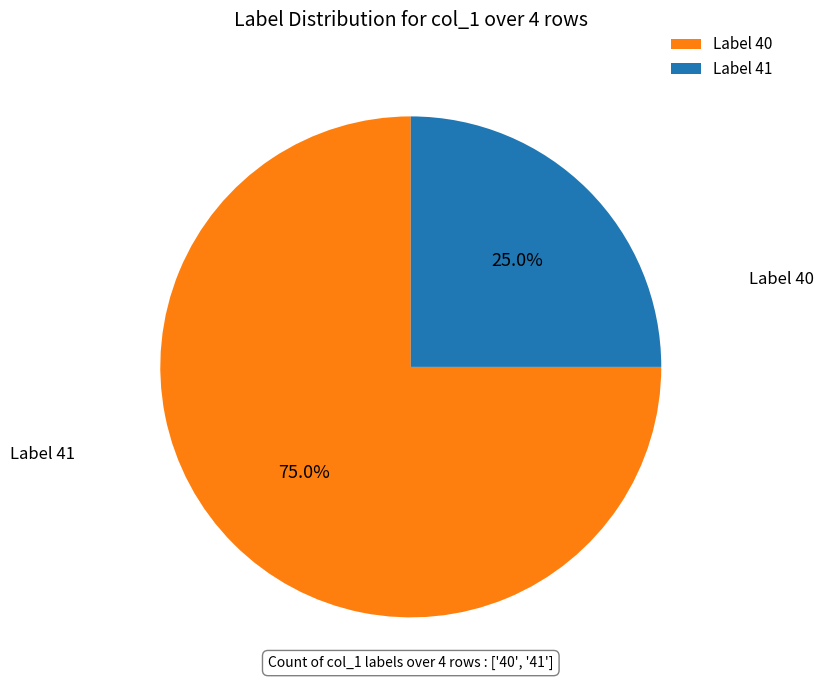

Is there any slice that represents more than half of the pie?

Yes